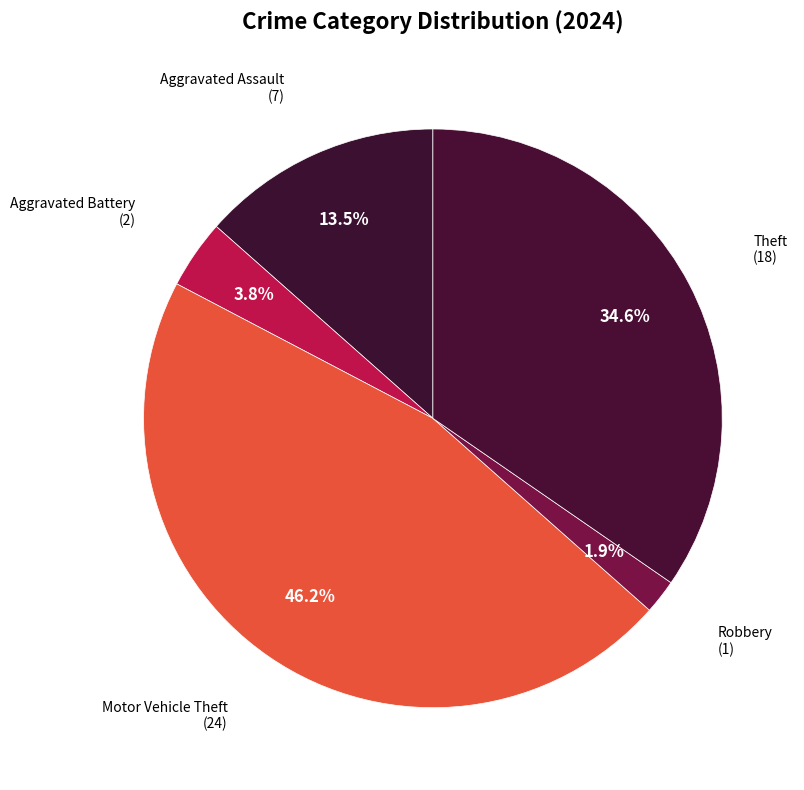

Count the number of slices in the pie.

5